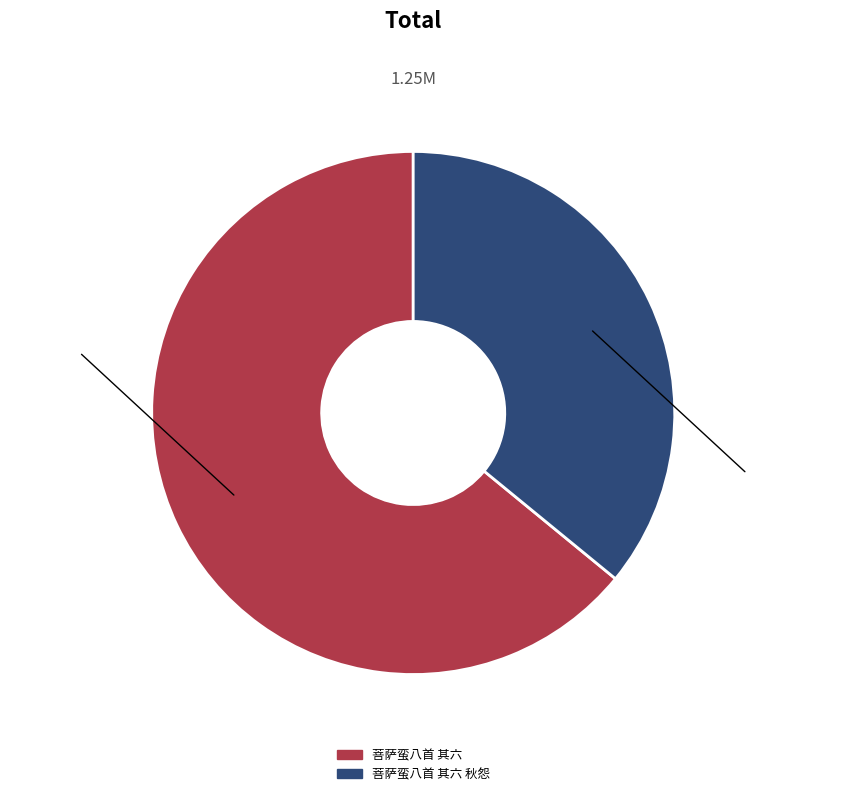

Is there any slice that represents more than half of the pie?

Yes